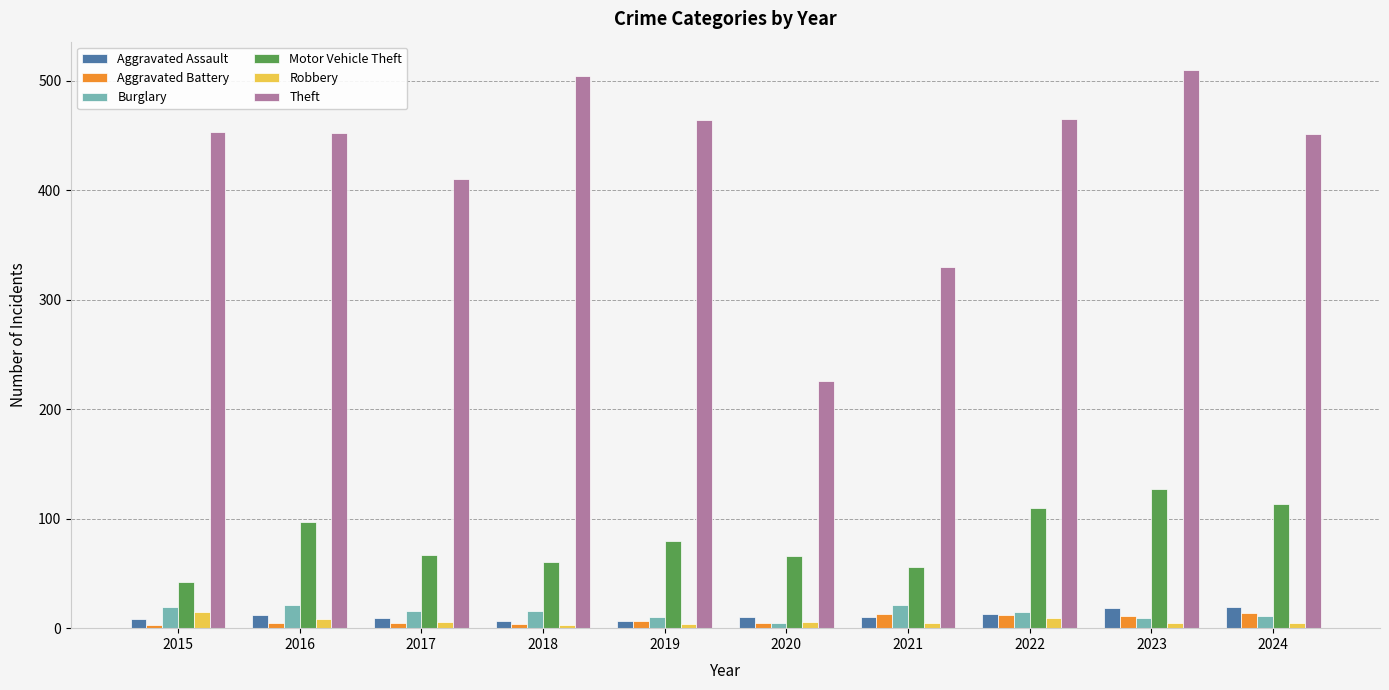

What is the highest value of the Robbery series?

15